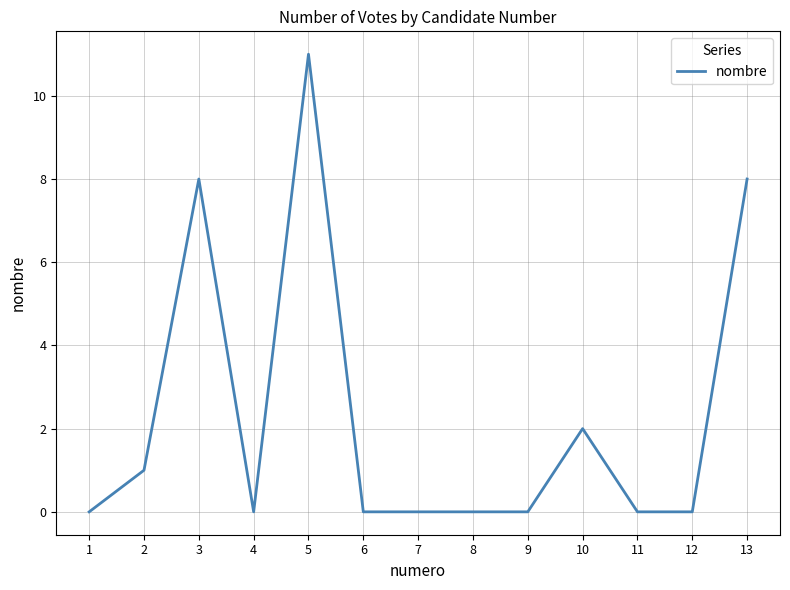

What is the sum of all values?

30